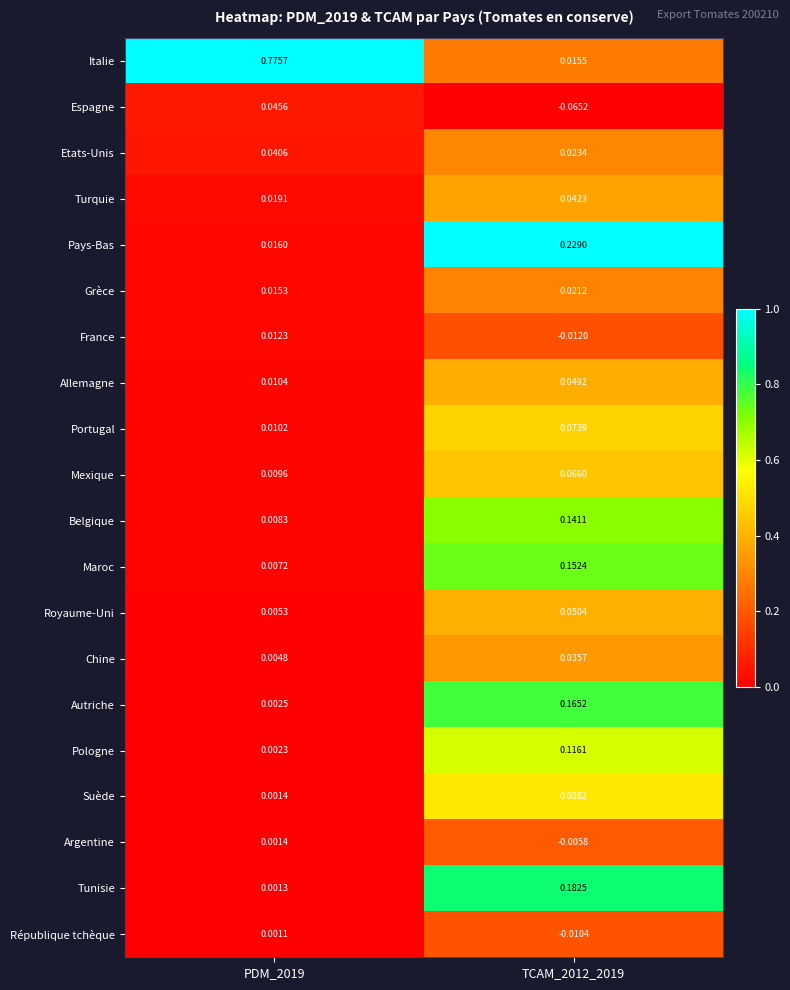

Rank the series by their maximum value, from lowest to highest.

République tchèque, Argentine, France, Grèce, Chine, Etats-Unis, Turquie, Espagne, Allemagne, Royaume-Uni, Mexique, Portugal, Suède, Pologne, Belgique, Maroc, Autriche, Tunisie, Pays-Bas, Italie